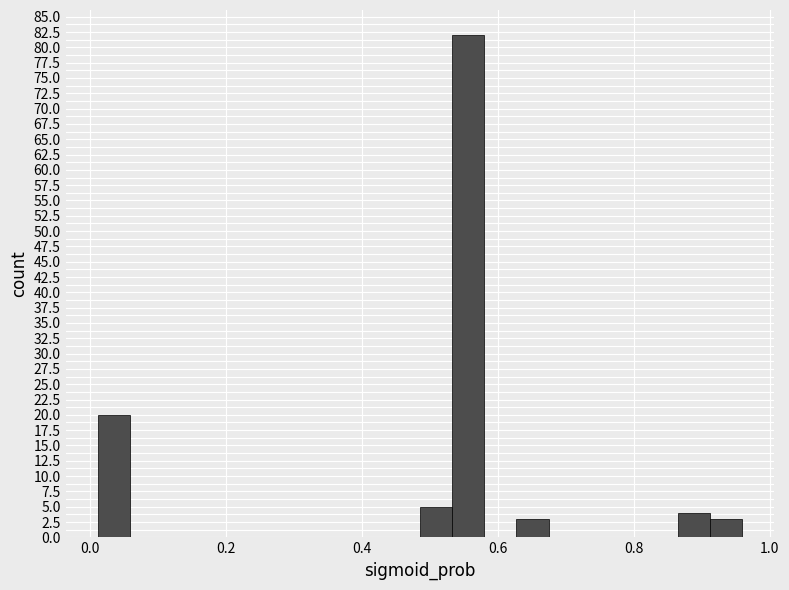

Around what value on the x-axis is the tallest bar? Give the approximate position of its centre, as read against the axis.

0.56